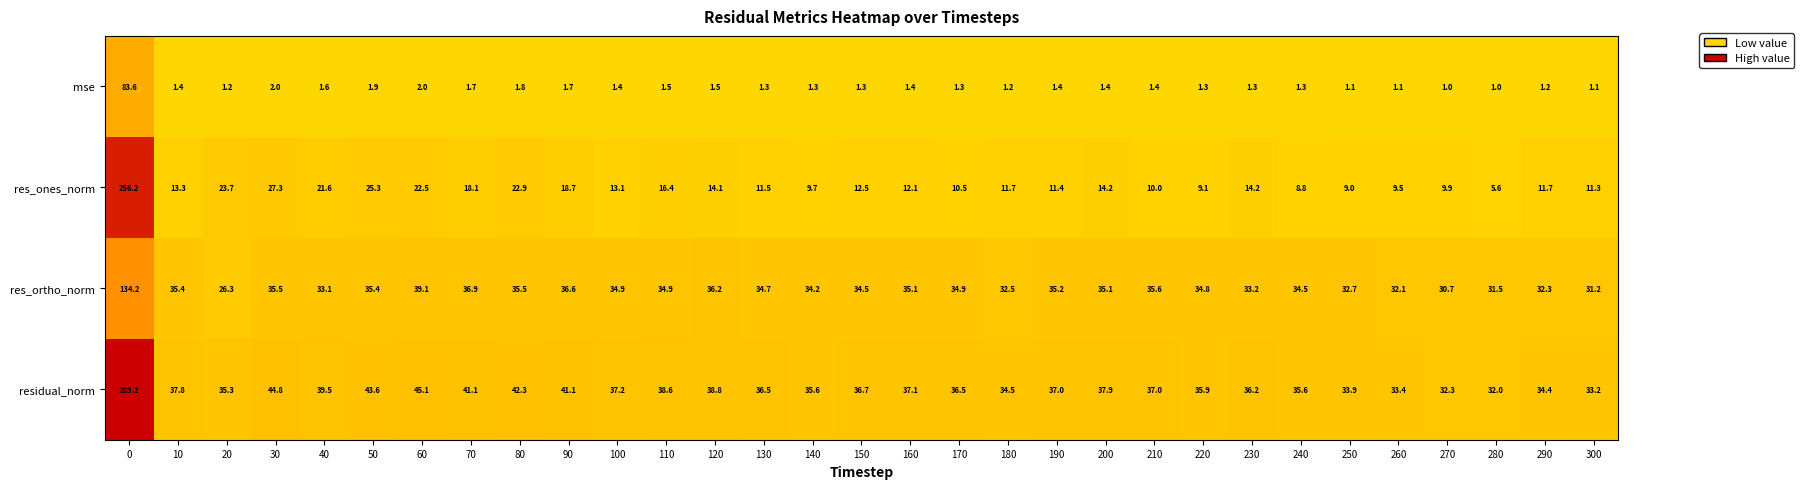

What is the maximum value shown in the chart?

289.2